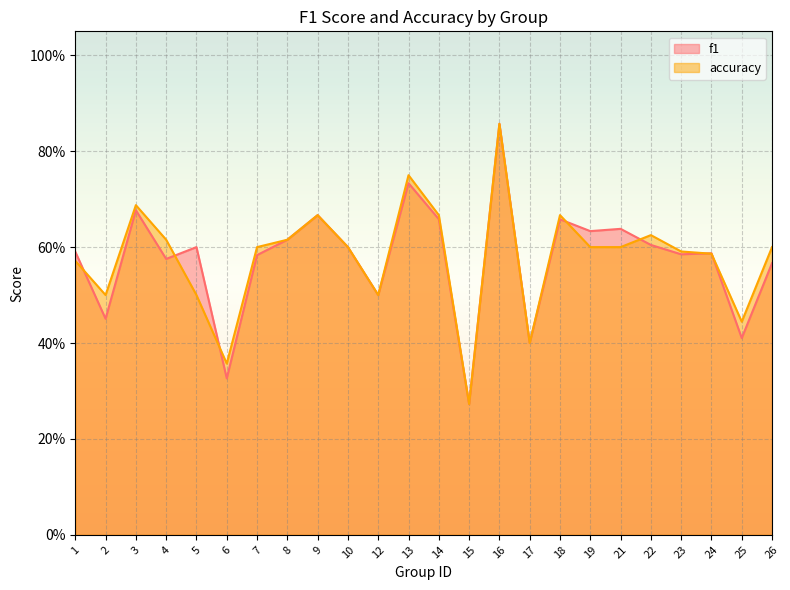

Which has a higher value, 5 or 10?

5